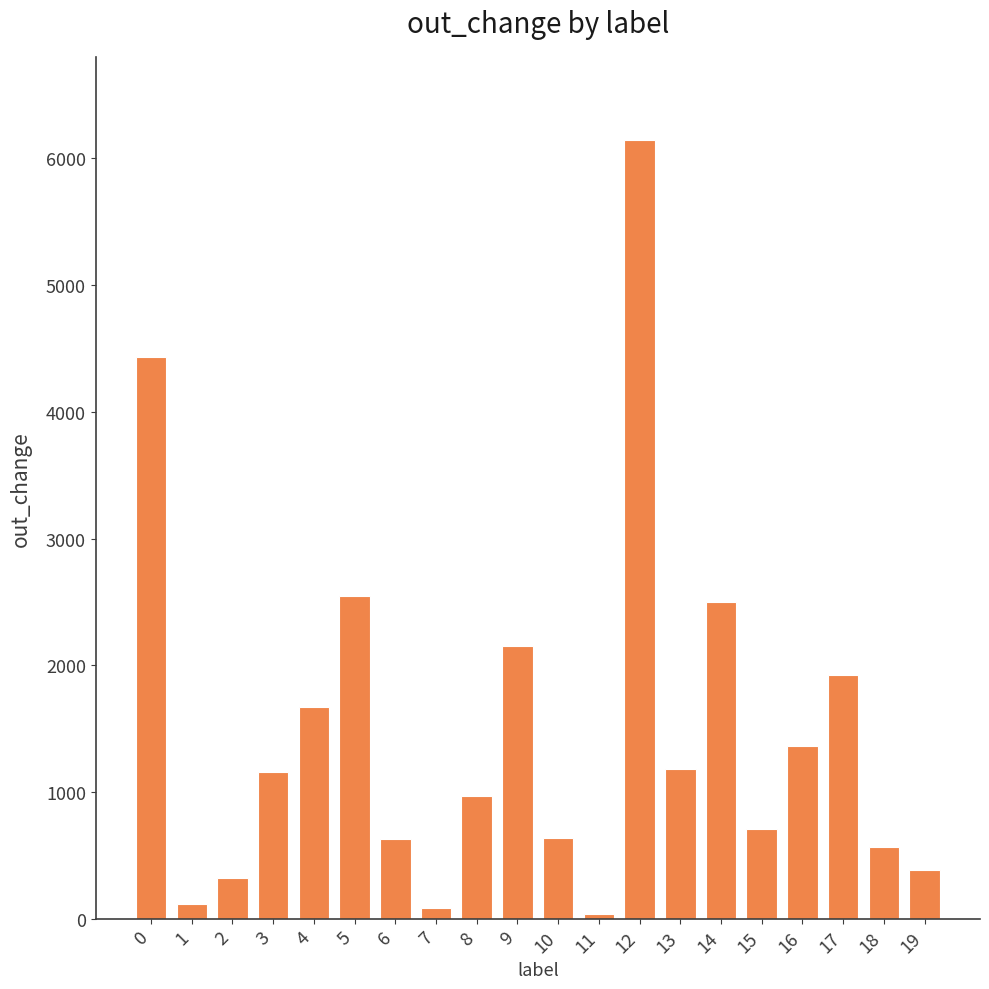

The chart shows a value of 3275 at 17. True or false?

False